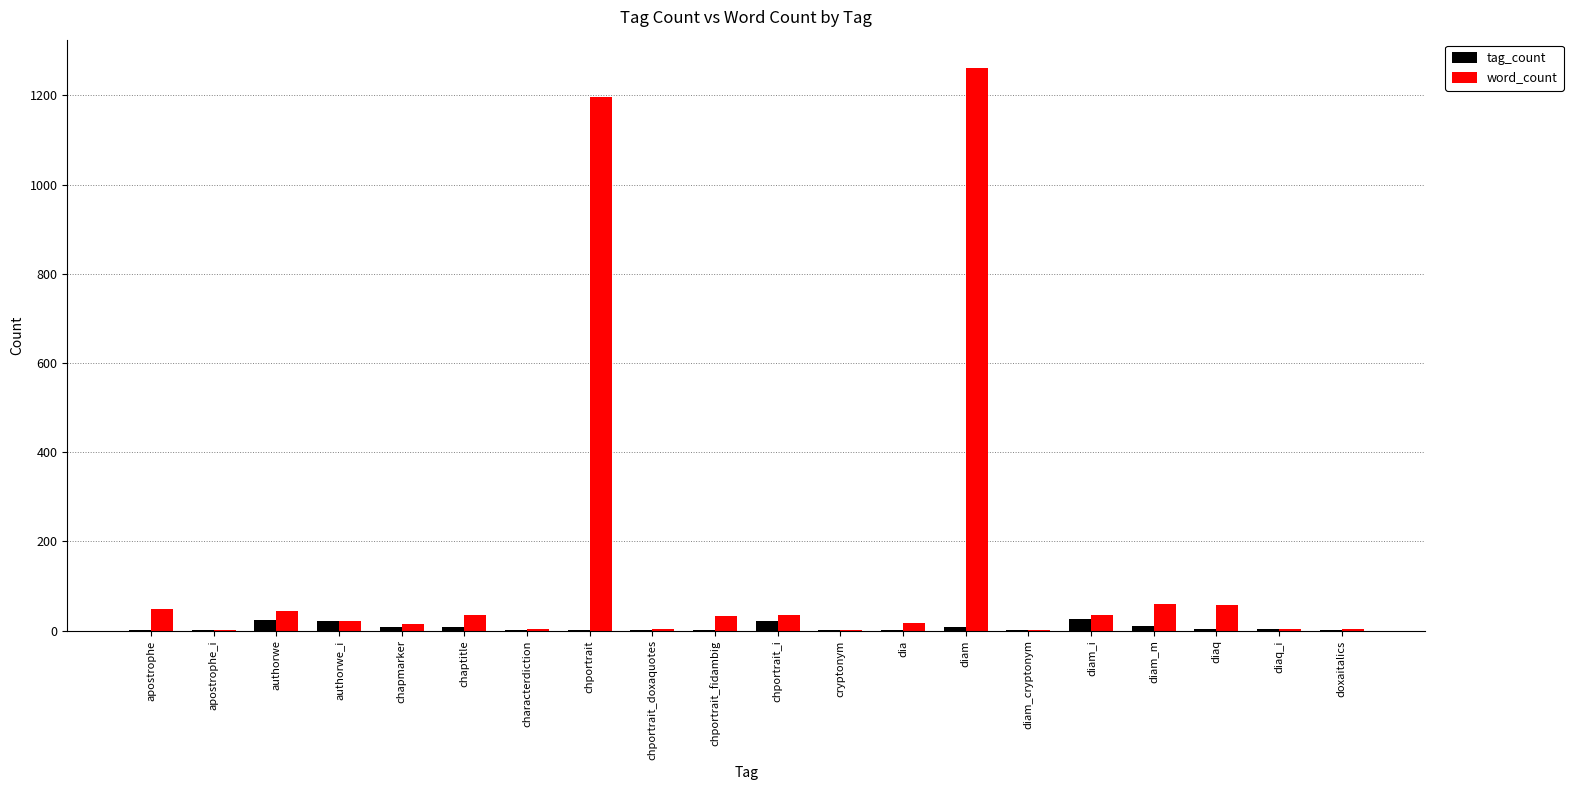

True or false: tag_count has a value of 7 at chaptitle.

True